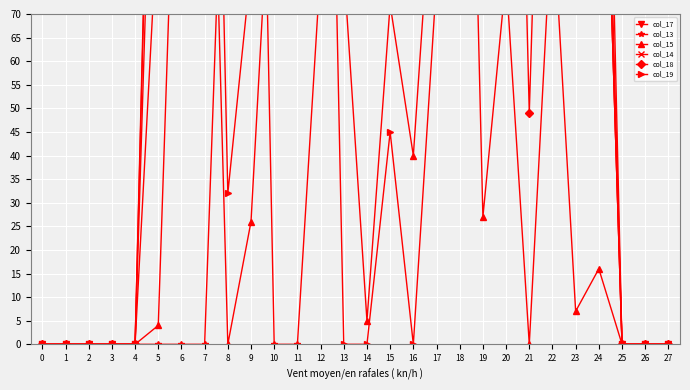

At which category is the sum across all series the highest?

20